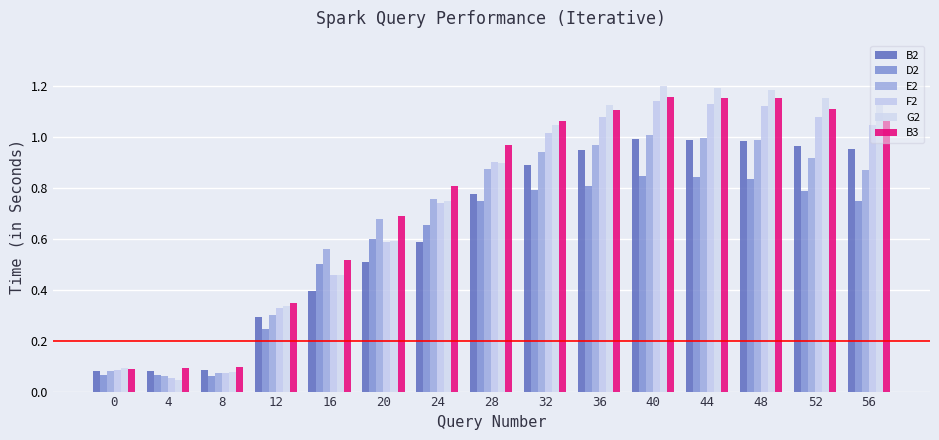

Which has a higher value, 28 or 48?

48